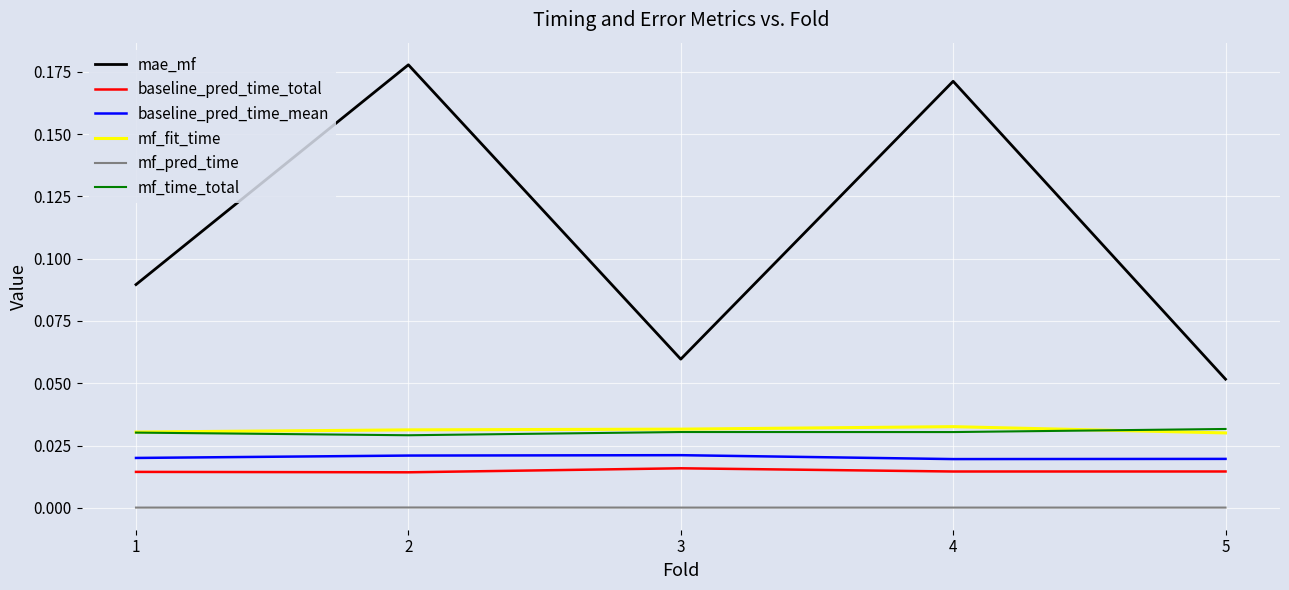

Does the chart have visible grid lines?

Yes